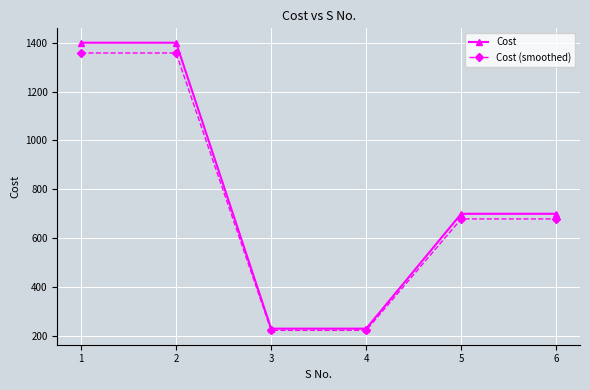

What is the sum of all Cost values?

4660.0